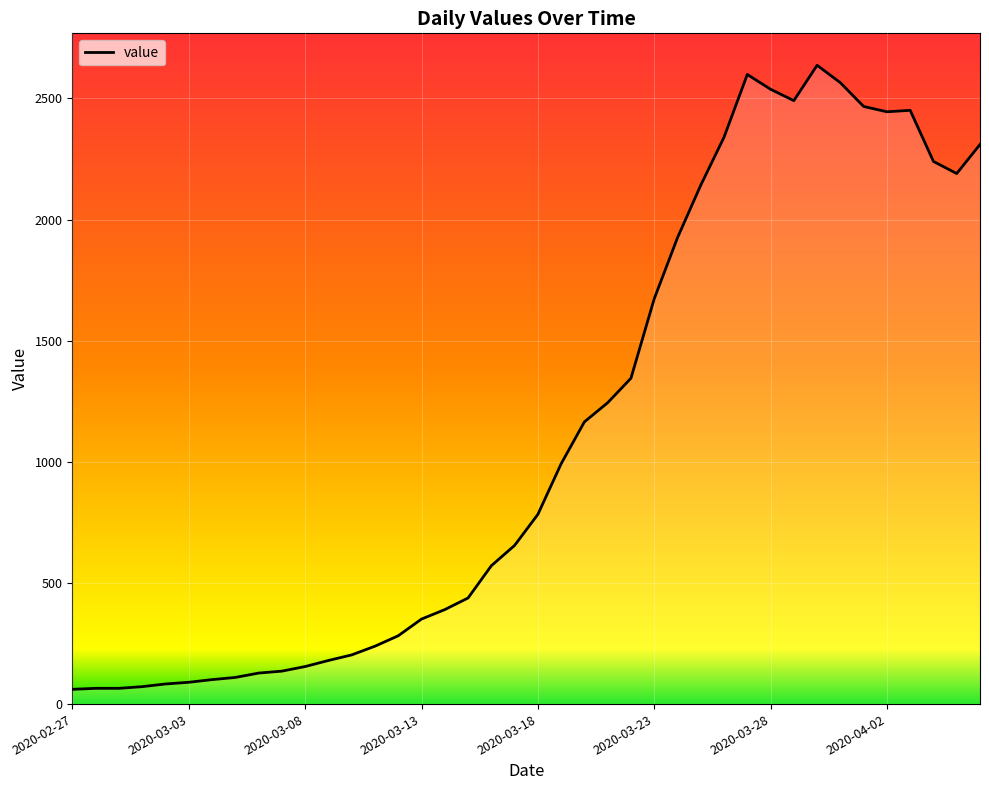

What is the difference between the maximum and minimum values?

2576